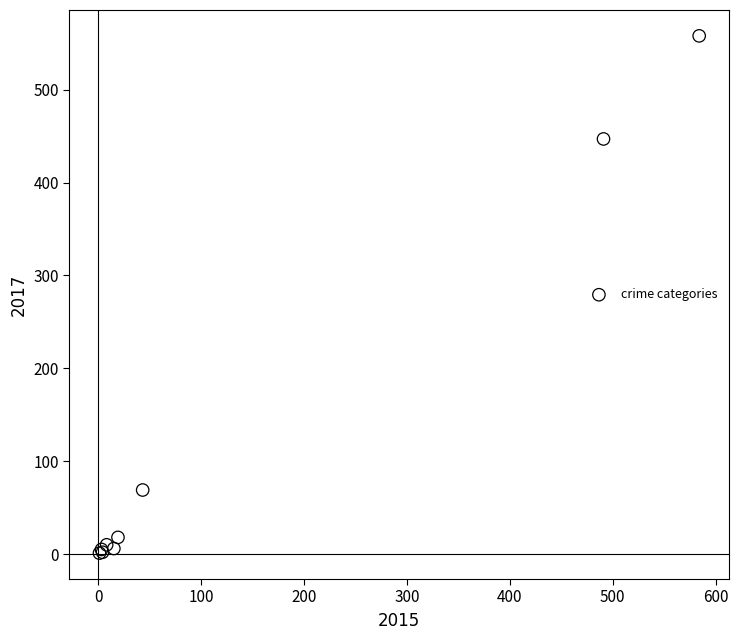

What Y value in the scatter plot is closest to 279?

447